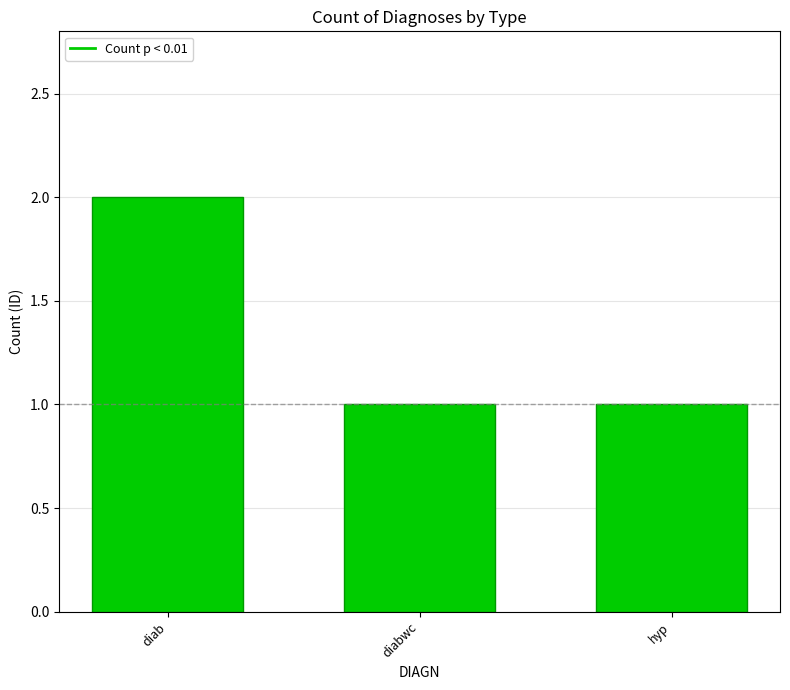

What is the sum of the values at diabwc and diab?

3